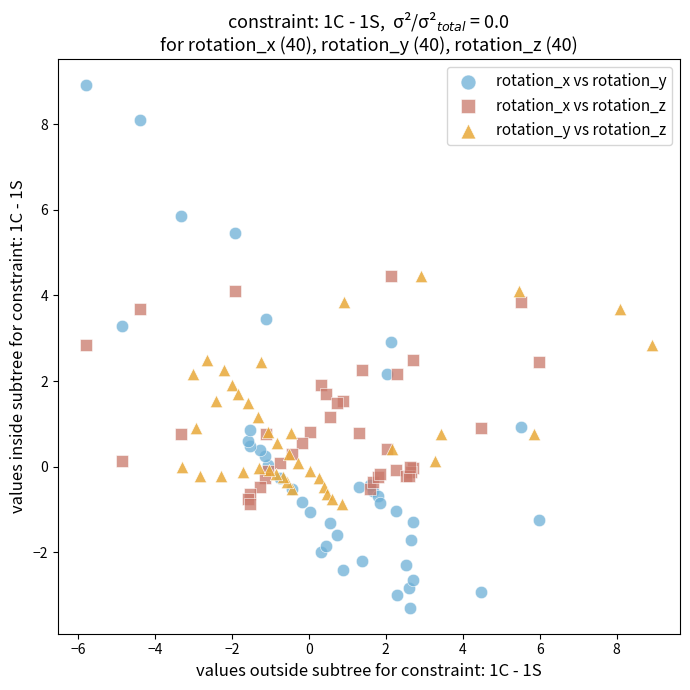

Which series has the widest spread of Y values?

rotation_x vs rotation_y